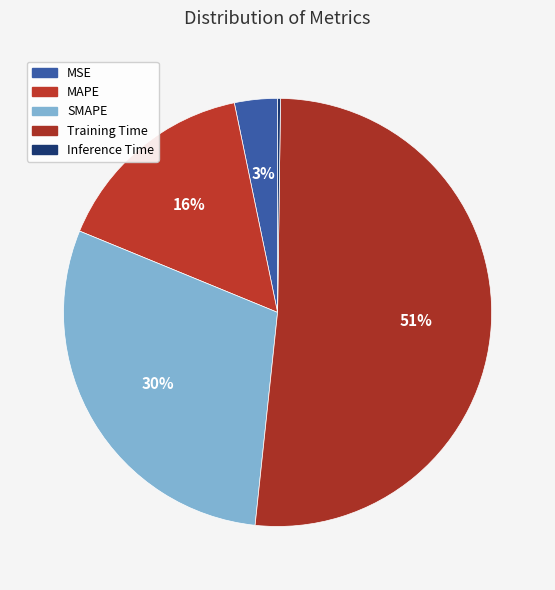

Is the sum of Training Time and SMAPE greater than half?

Yes